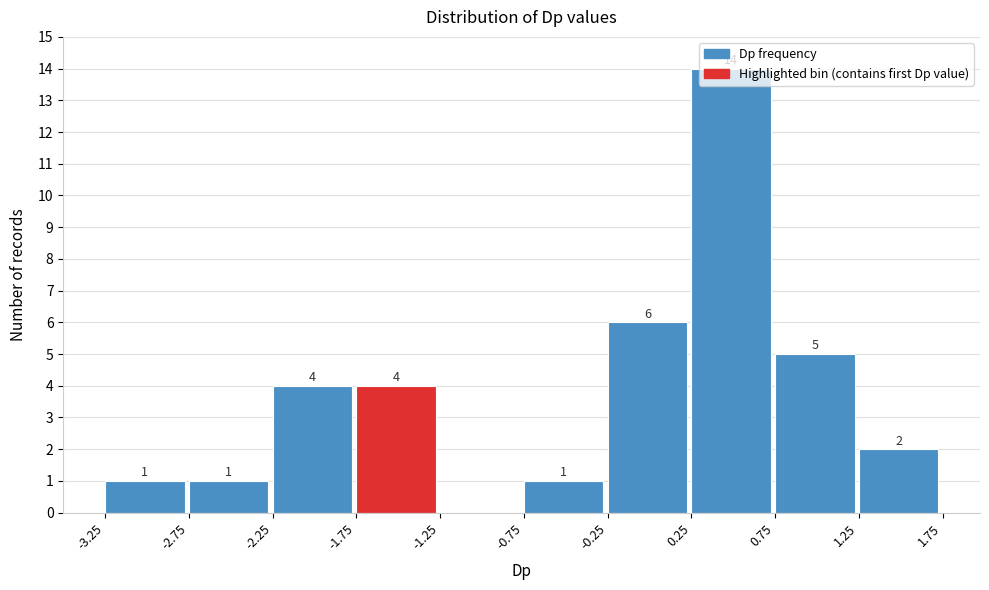

Over which range of the x-axis is the bar tallest?

0.25 to 0.75